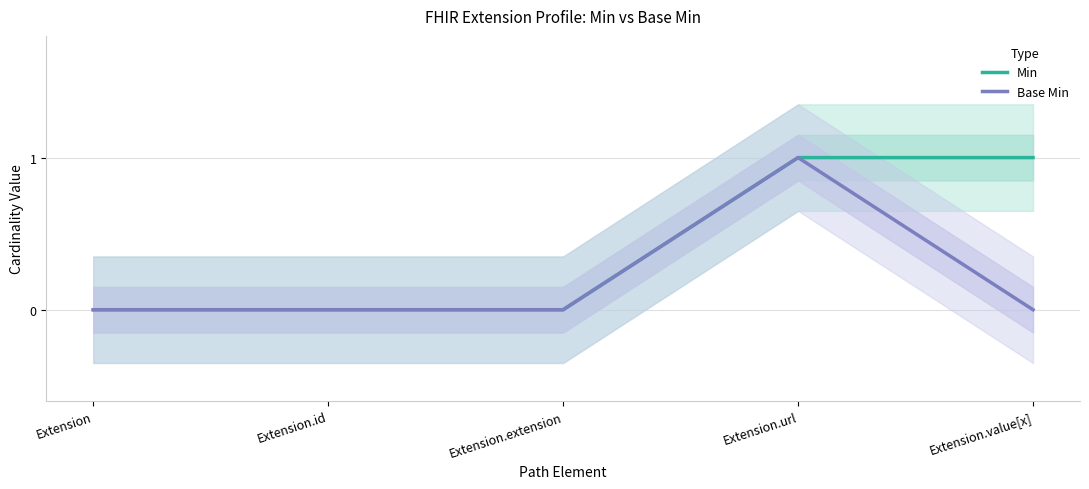

Count the number of data series in this chart.

2